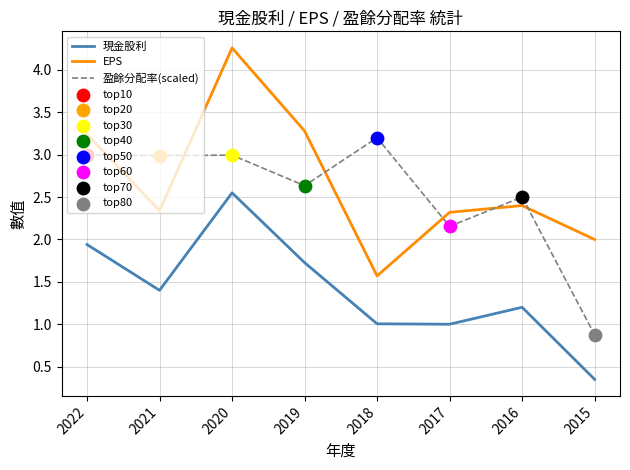

At which category is the sum across all series the highest?

2020